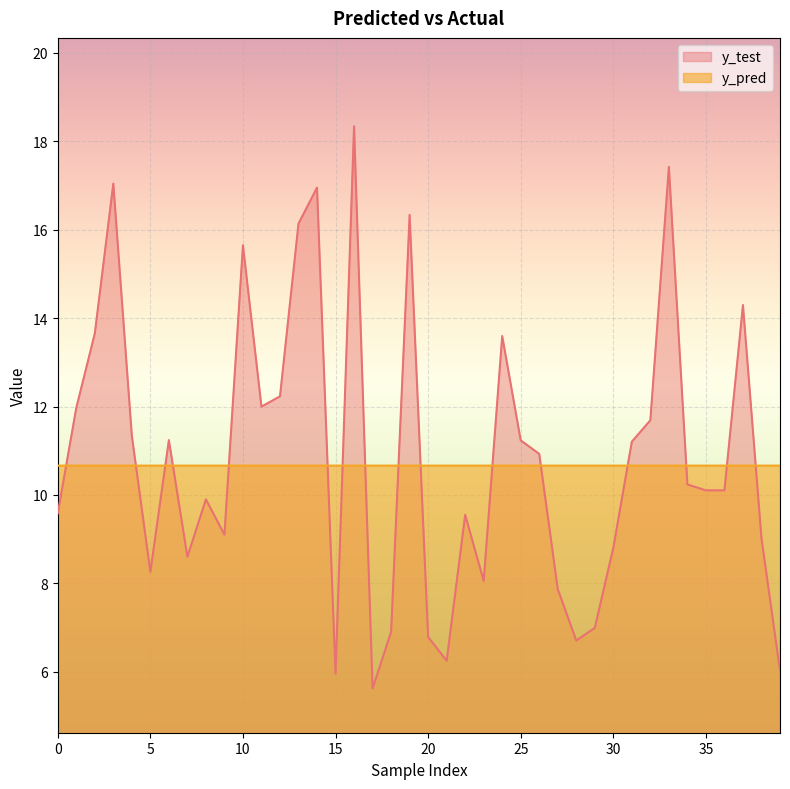

At which label does y_test reach its minimum?

17